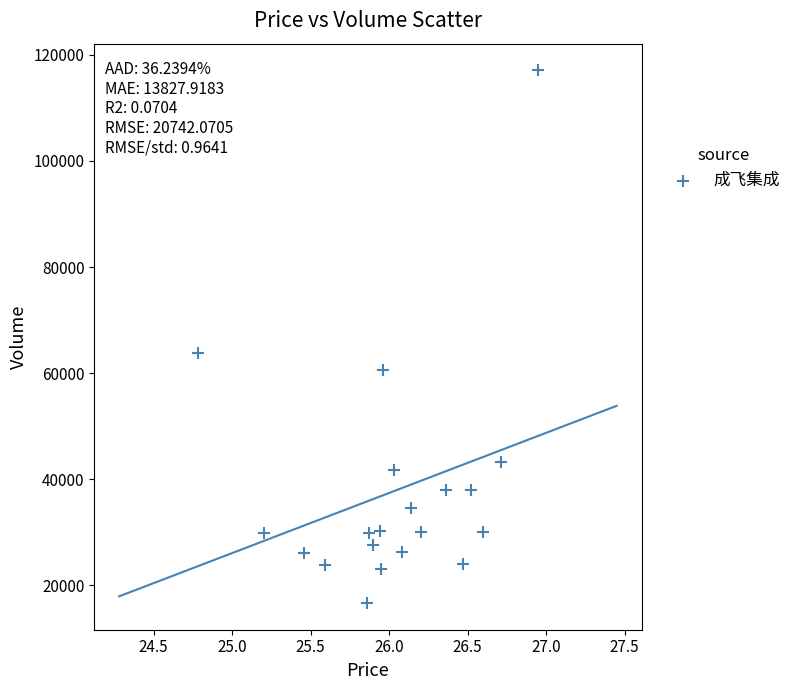

What is the range of Y values (max minus min)?

100398